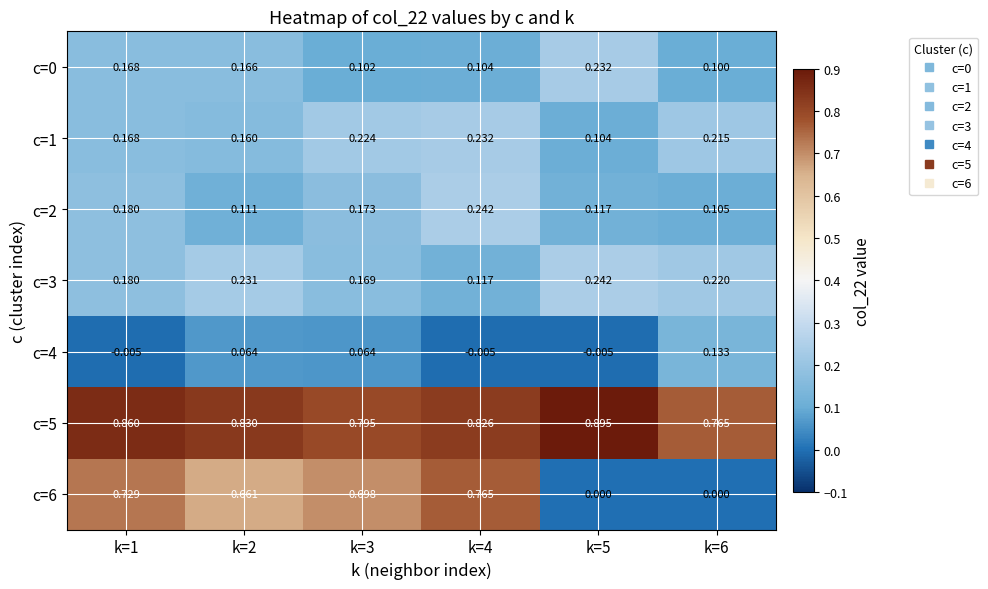

Is the value of c=3 at k=1 greater than the value of c=4 at k=5?

Yes